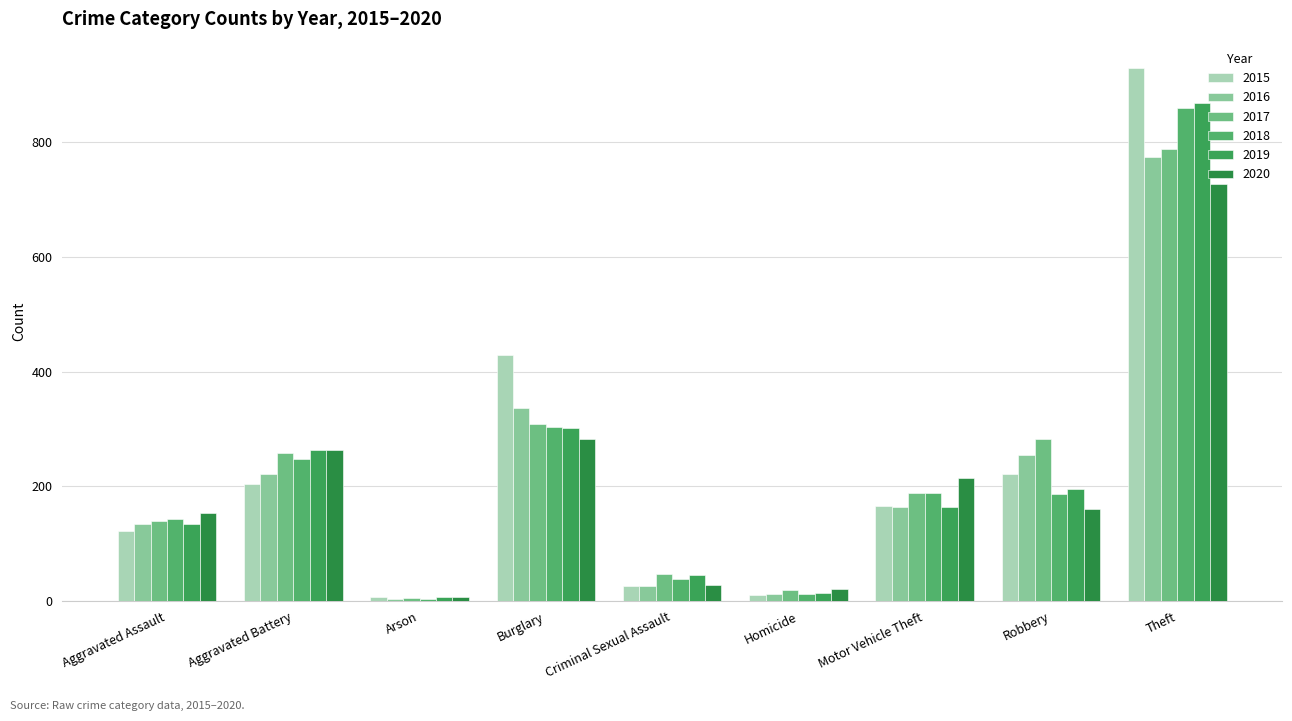

The 2018 series shows 80 at Motor Vehicle Theft. True or false?

False